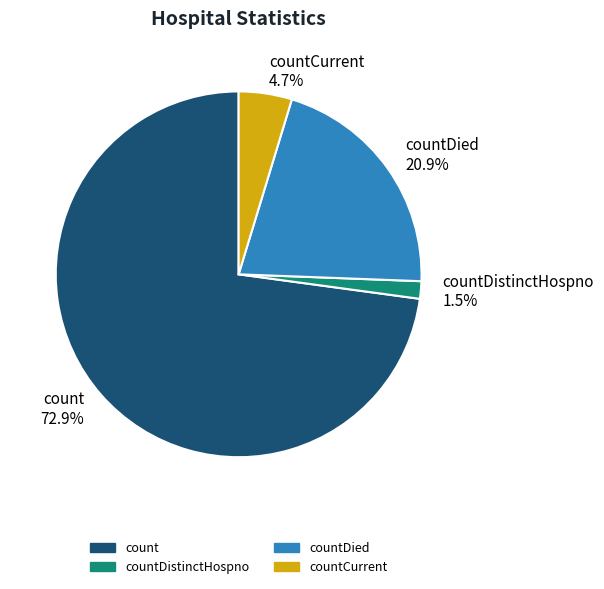

Rank the categories by value from lowest to highest.

countDistinctHospno, countCurrent, countDied, count